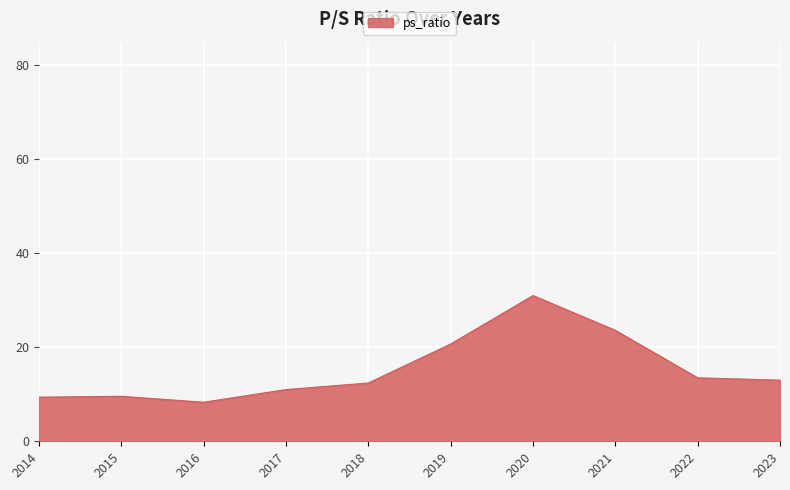

What is the difference between the maximum and minimum values?

22.7